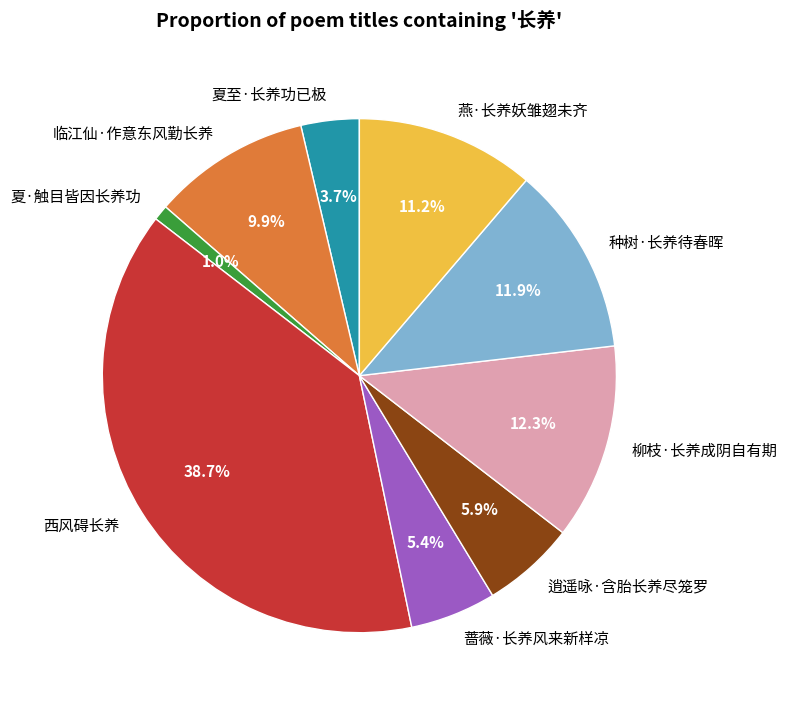

To the nearest percent, what percentage of the pie is 临江仙·作意东风勤长养?

10%